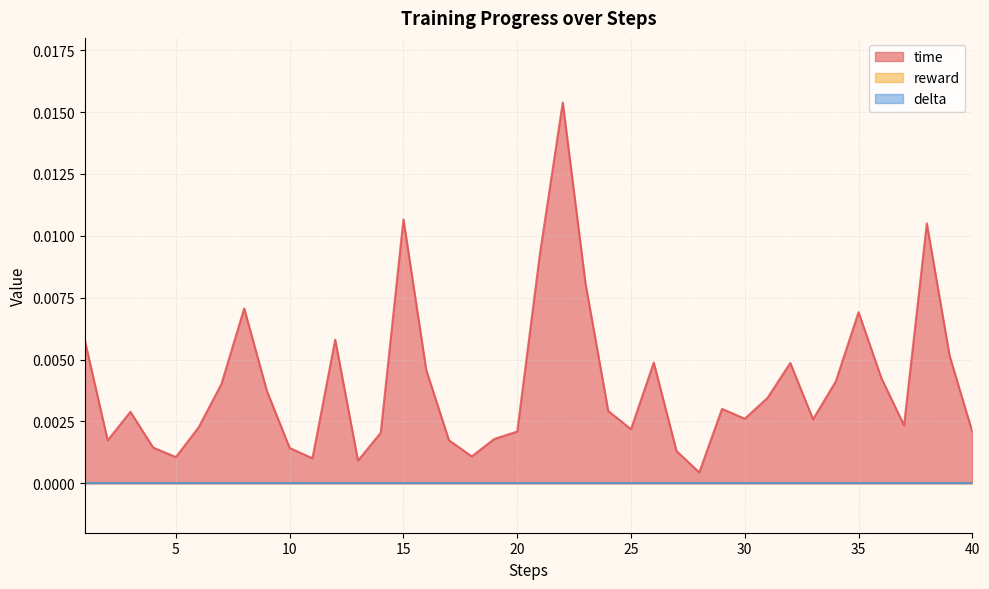

Between 17 and 26, which series saw the biggest shift?

time